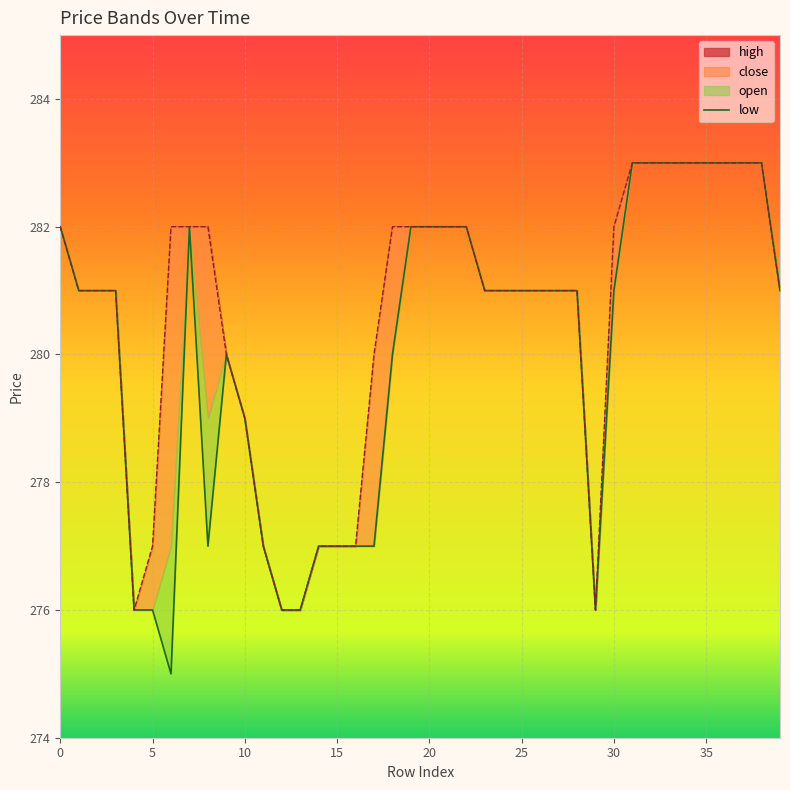

The value of high at 22 is 149. True or false?

False